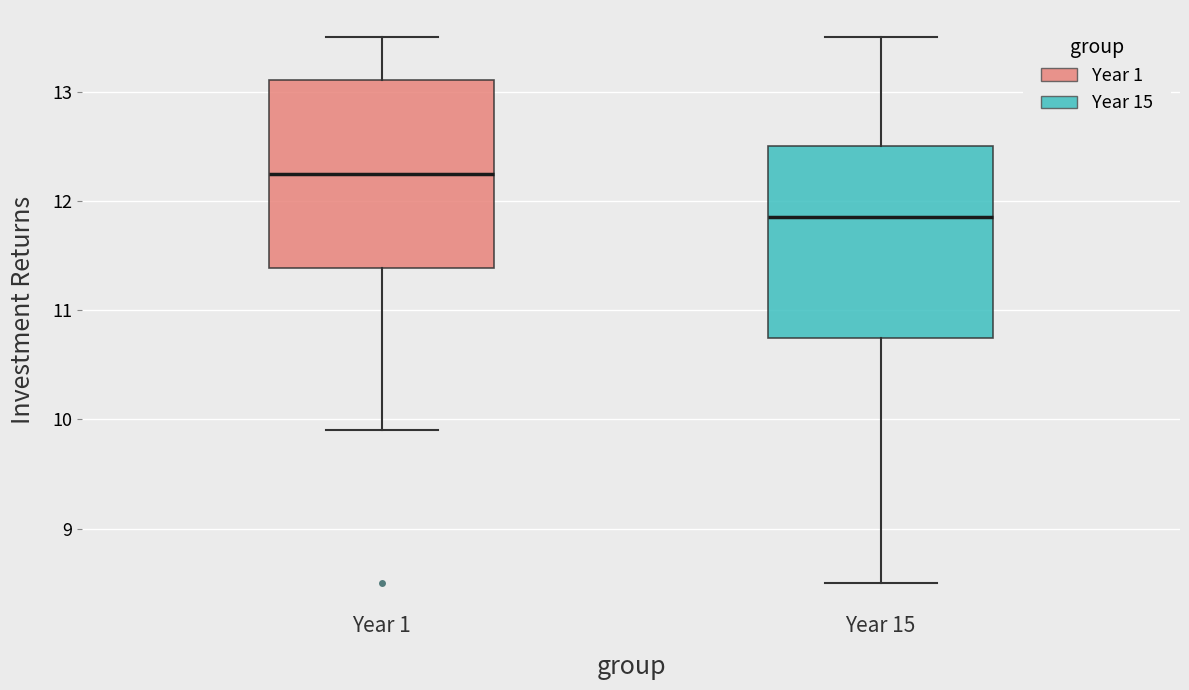

Which box has the lowest median line?

Year 15